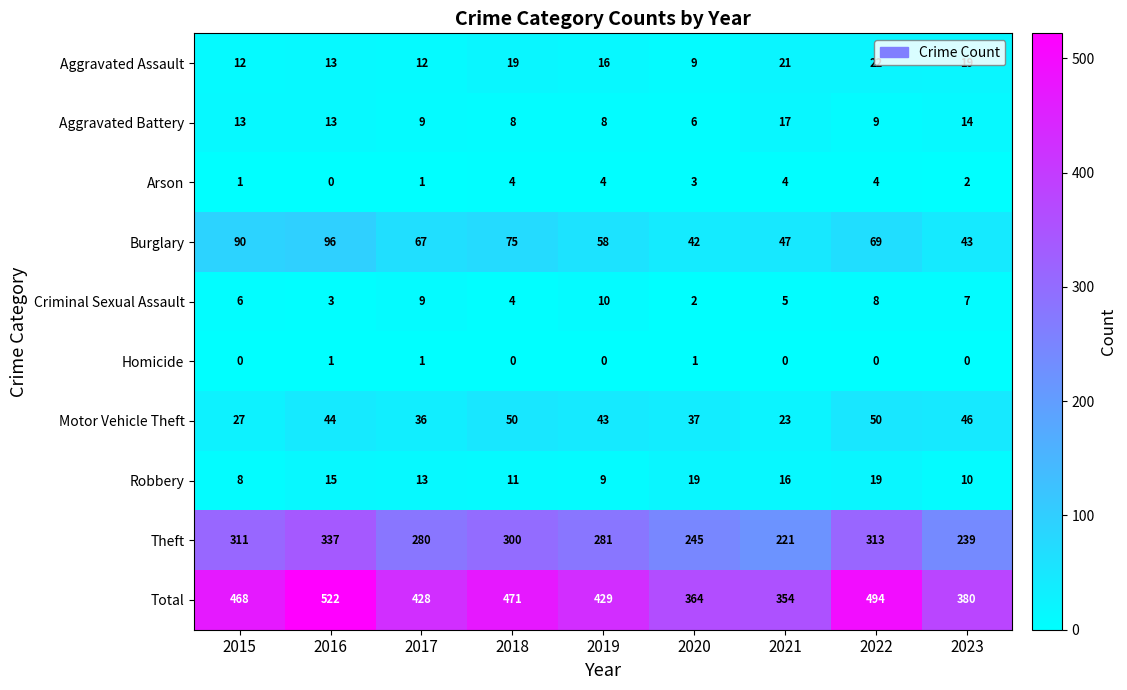

Which series has the widest spread of values?

Total